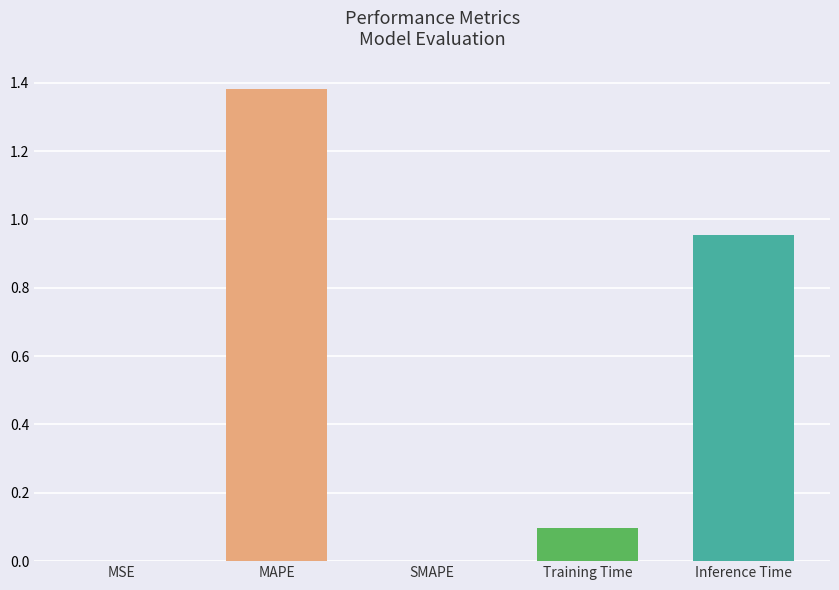

Which category has the highest value across all series?

MAPE